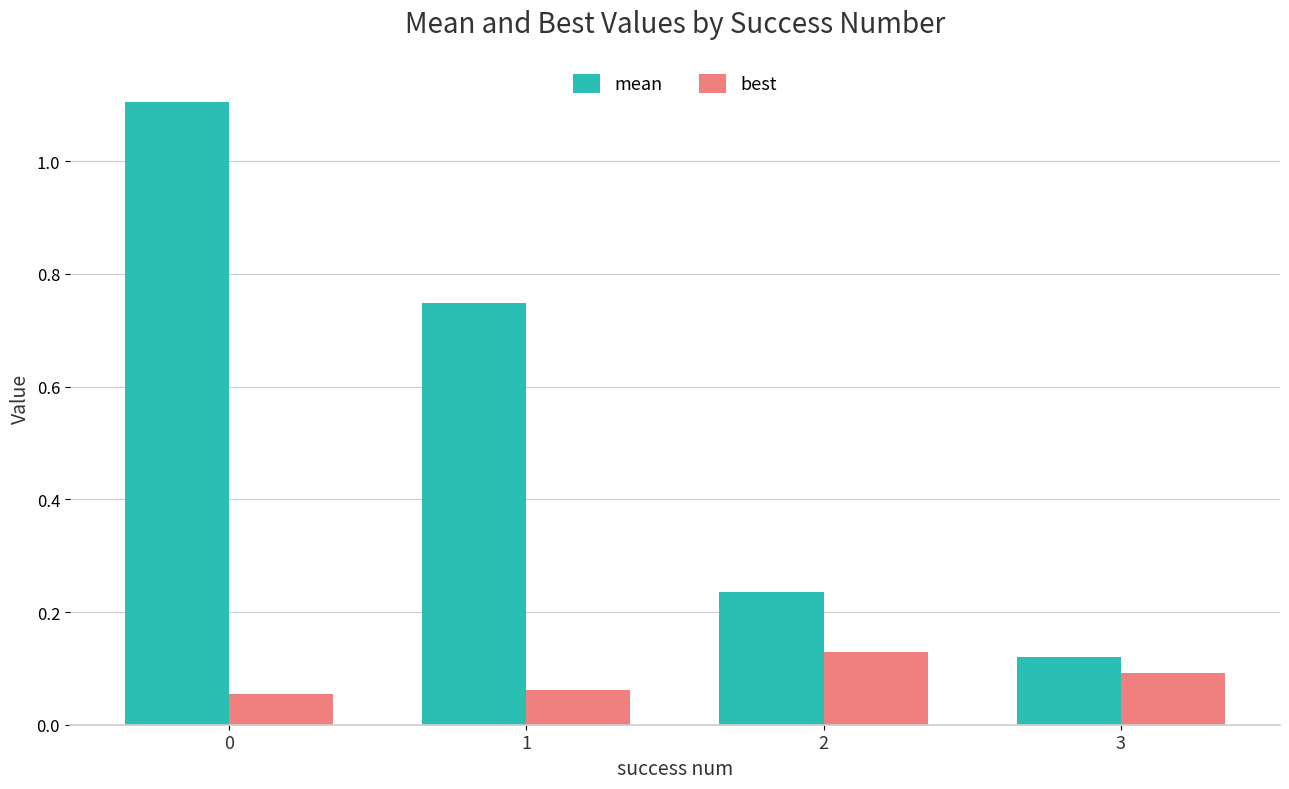

What are all the series names shown in the legend?

mean, best